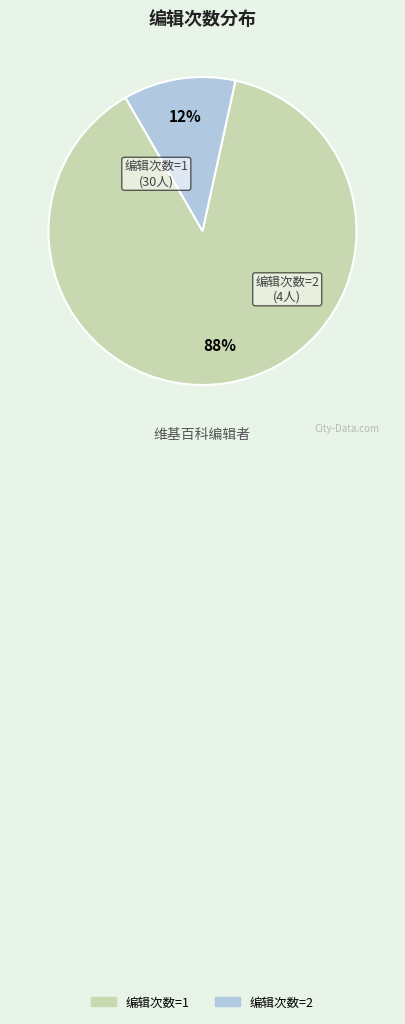

How many segments does this pie chart have?

2